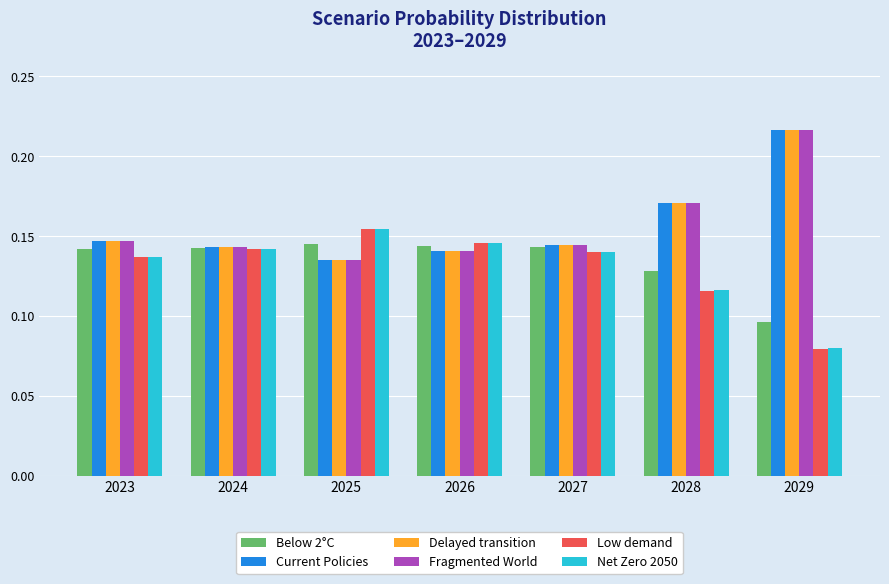

Is it true that Net Zero 2050 equals 0.0 at 2029?

False